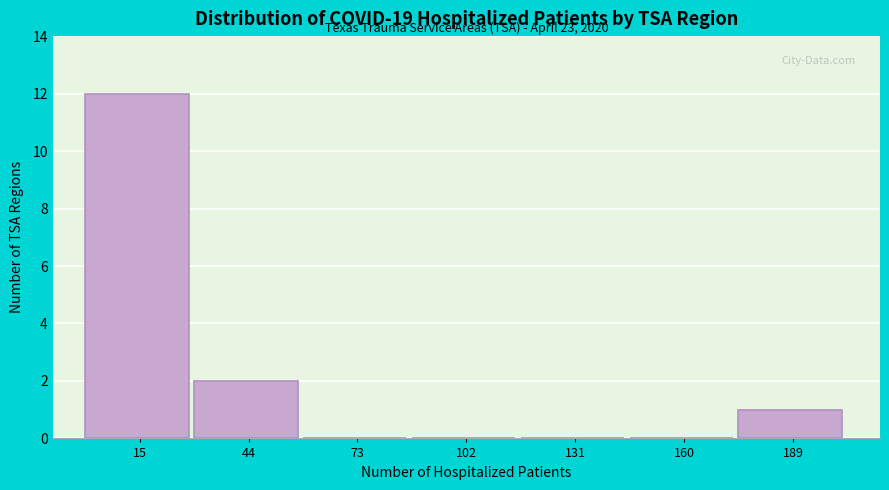

Which range on the x-axis has the tallest bar?

0 to 30